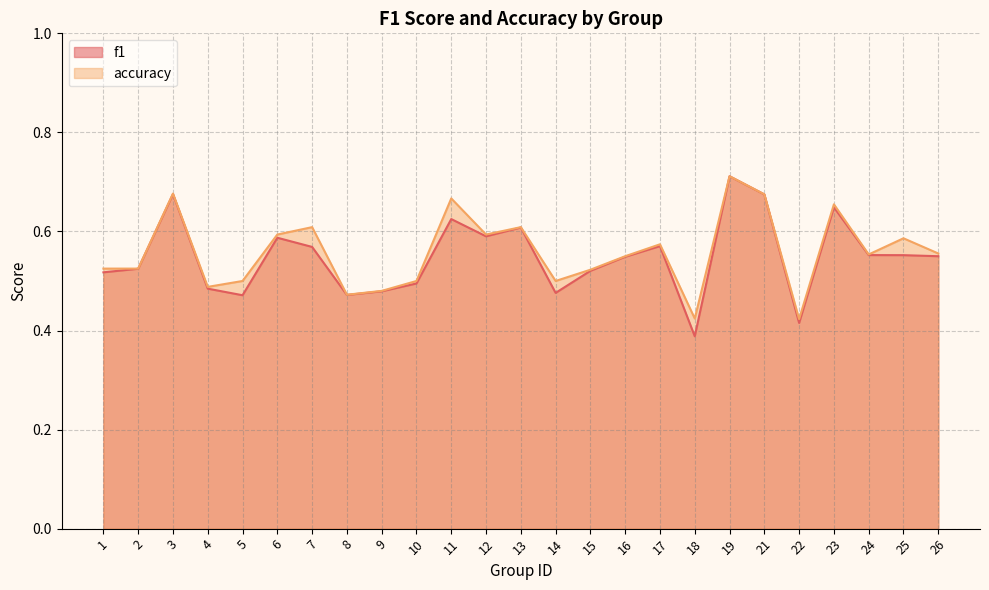

Which series has the largest total across all categories?

accuracy